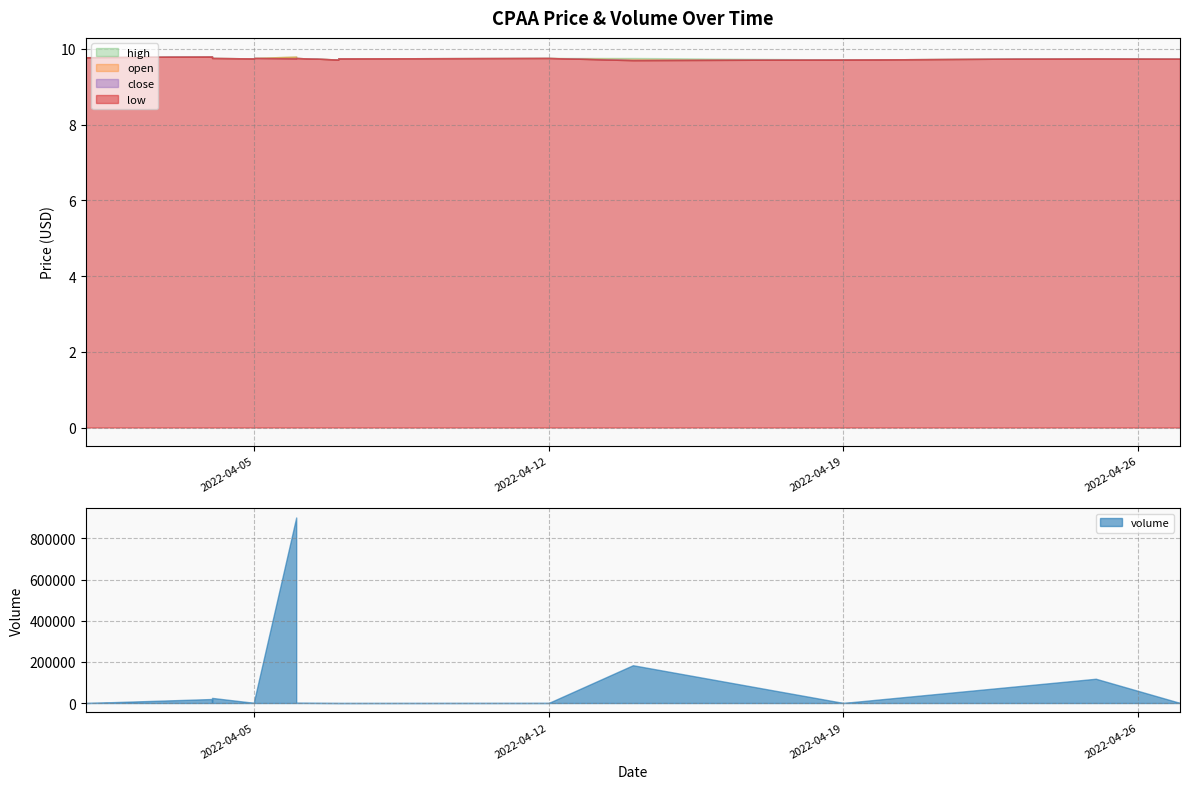

True or false: volume has a value of 65.0 at 2022-04-07.

False